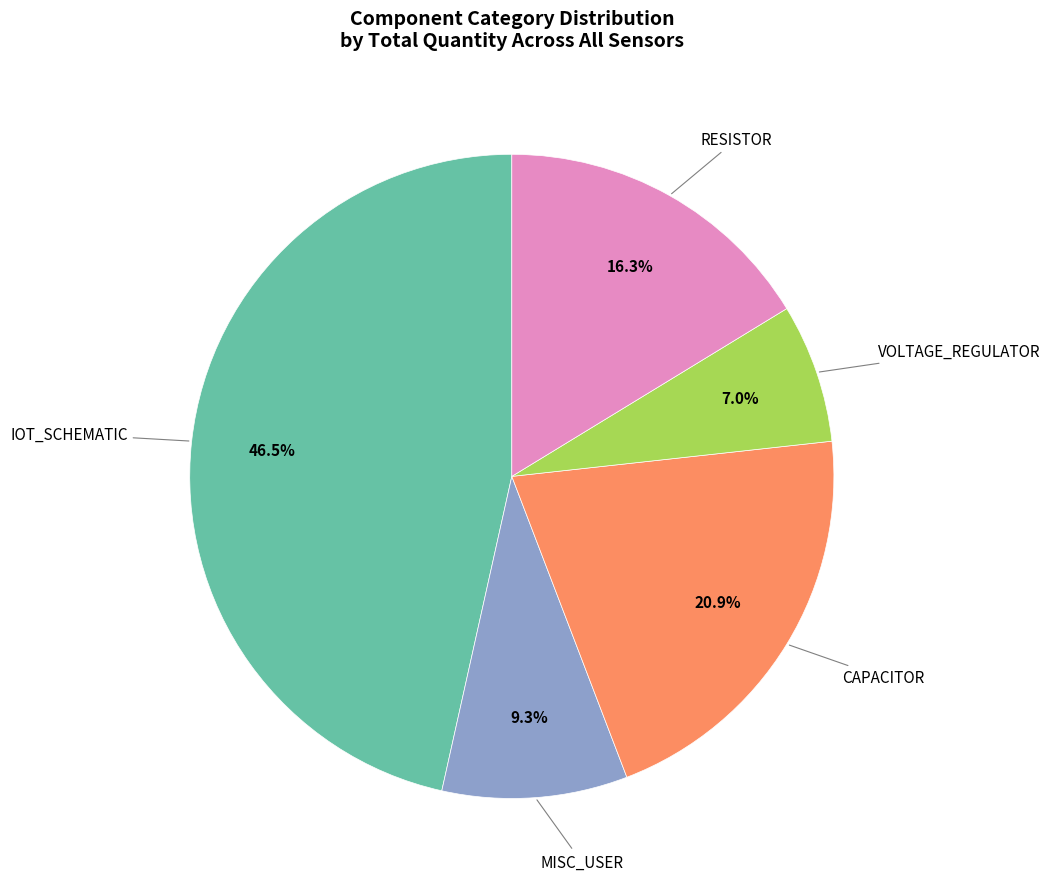

Does any single category account for the majority?

No